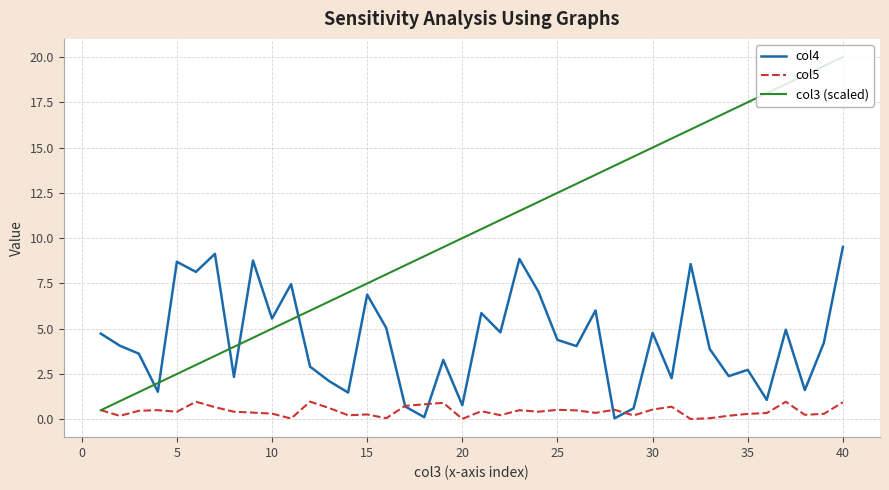

Which series has the widest spread of values?

col3 (scaled)